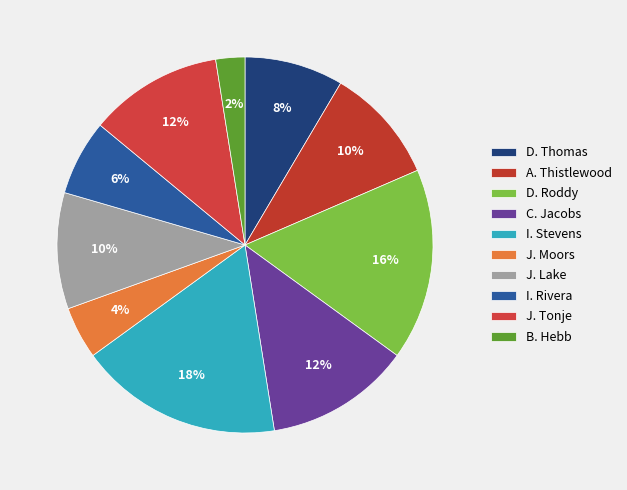

Is J. Lake the majority of the pie?

No